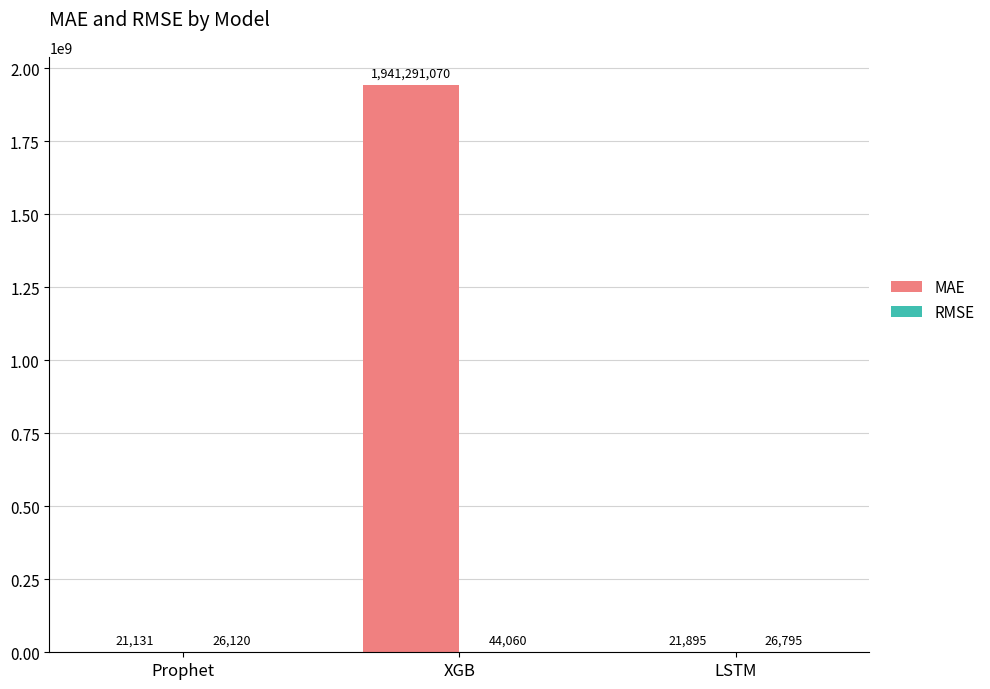

True or false: MAE has a value of 1941291069.5 at XGB.

True